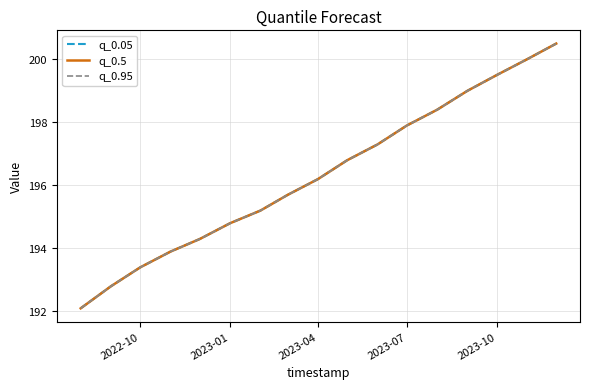

Is this an area chart (filled region under the line)?

No